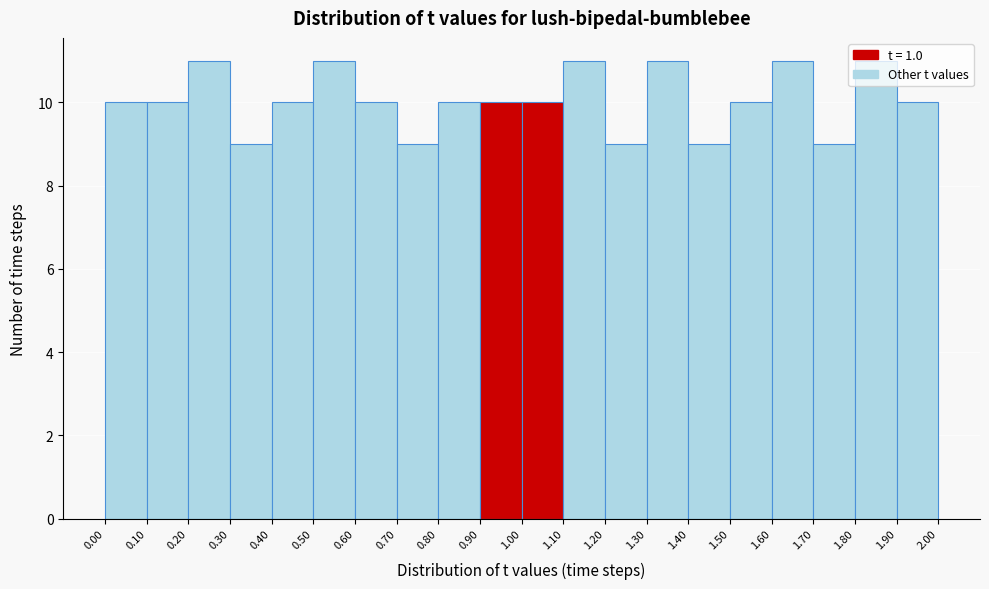

How tall is the bar that spans 1.90 to 2.00 on the x-axis? The values are not printed on the chart, so give them approximately, as read against the axis.

10